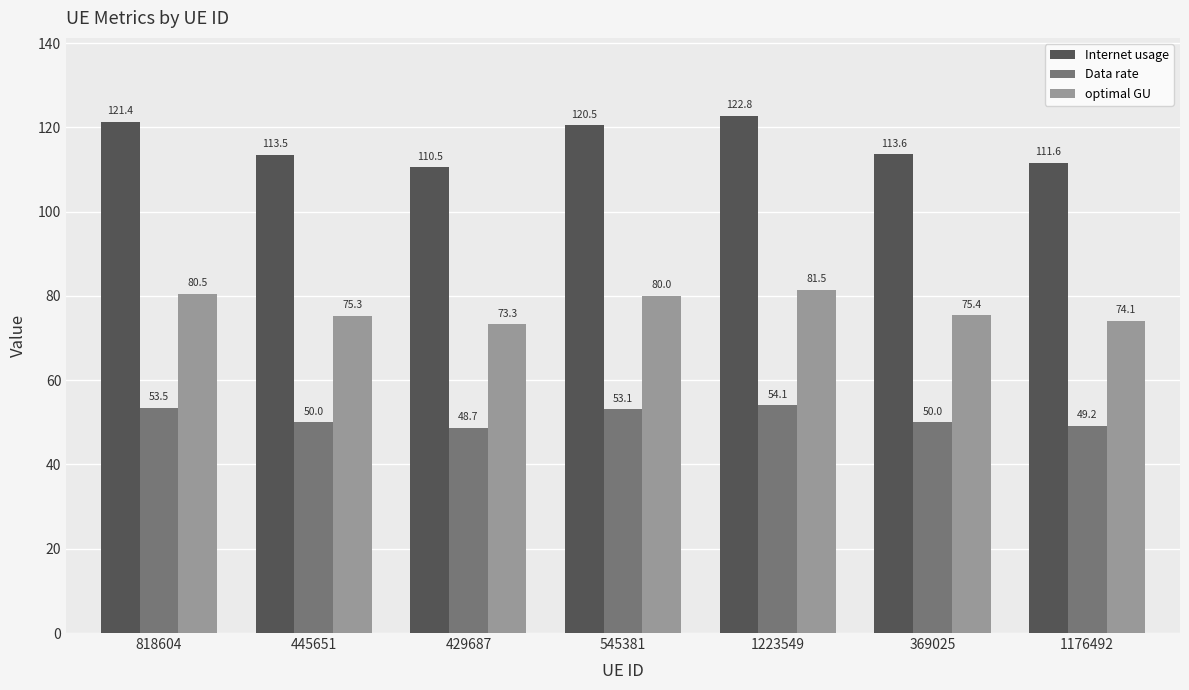

At which label is Data rate closest to 51?

369025